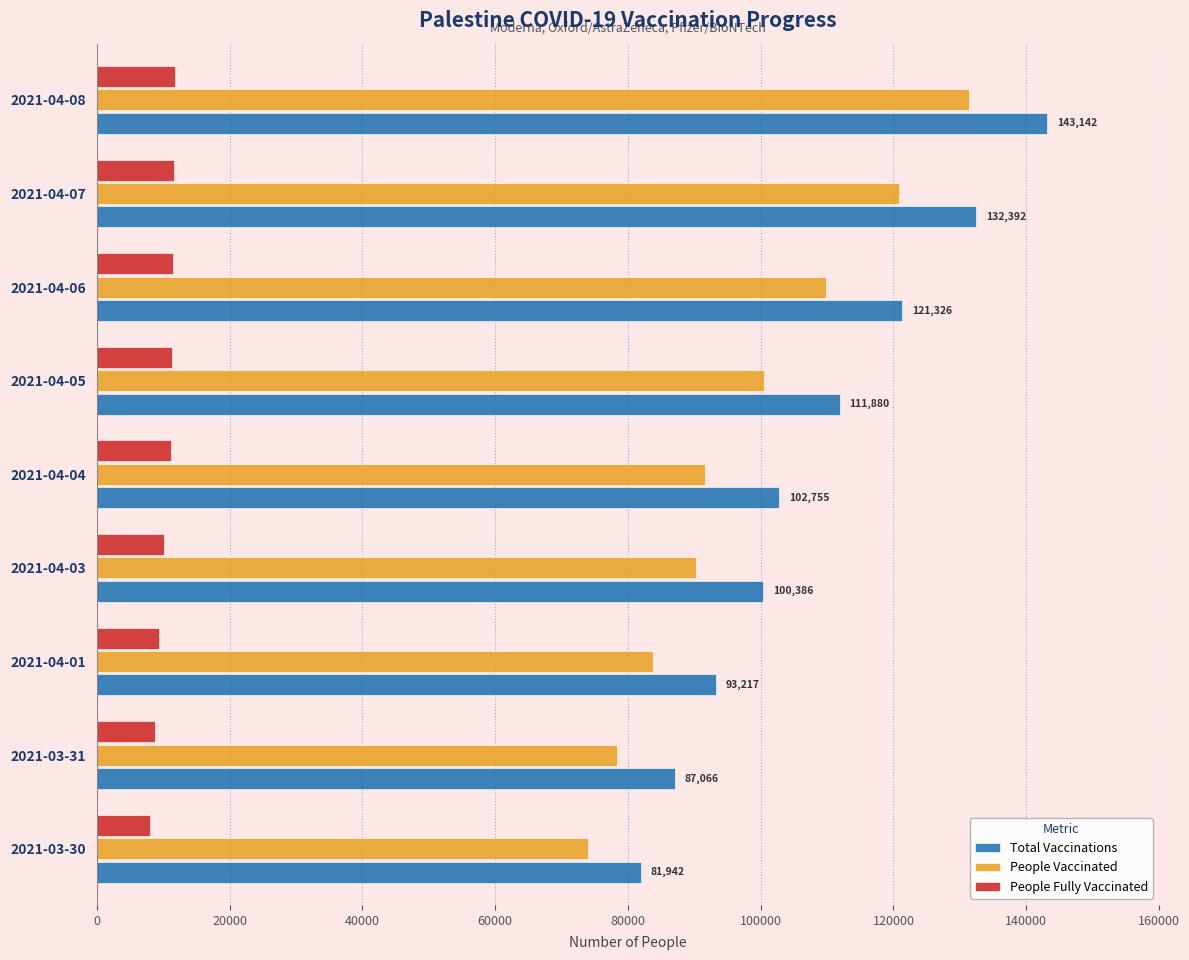

Which category has the highest value across all series?

2021-04-08